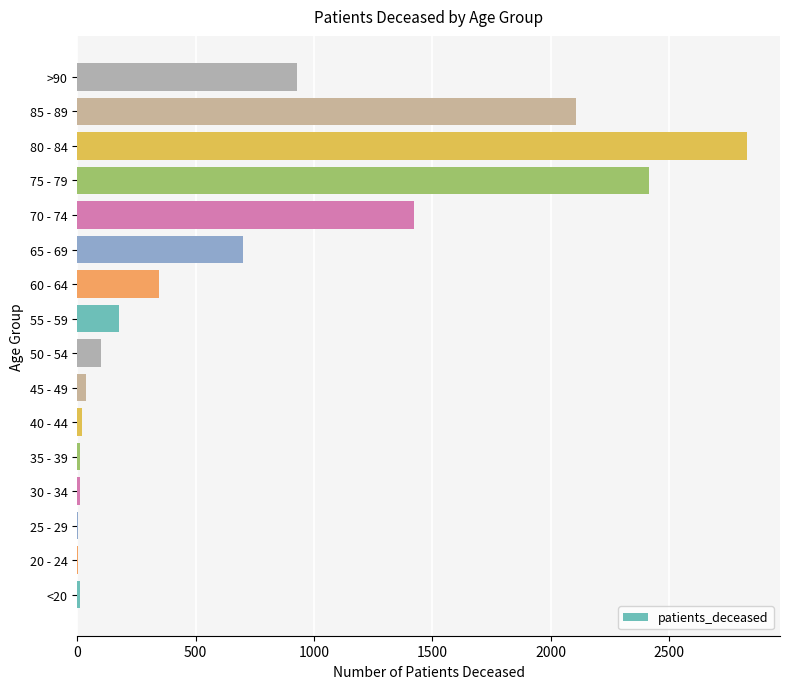

The value at 55 - 59 is 175. True or false?

True